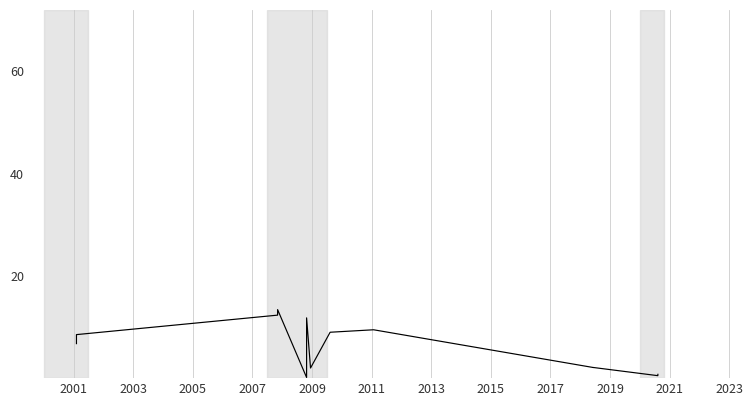

What is the greatest value displayed?

13.4